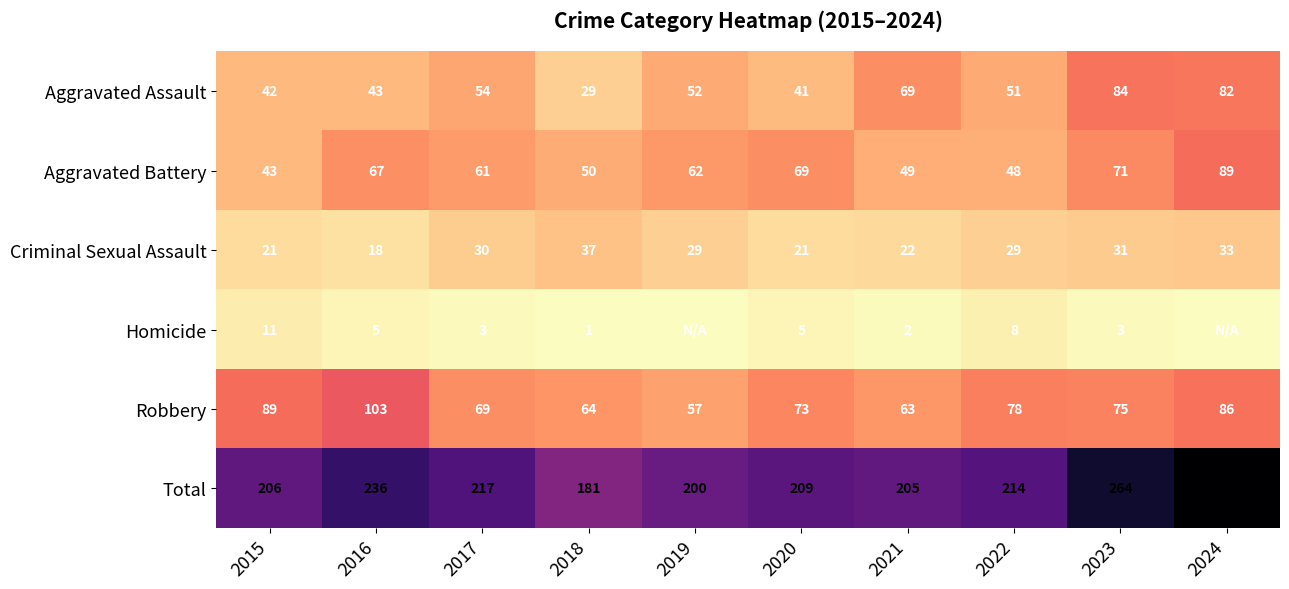

Between 2023 and 2017, which is larger?

2023